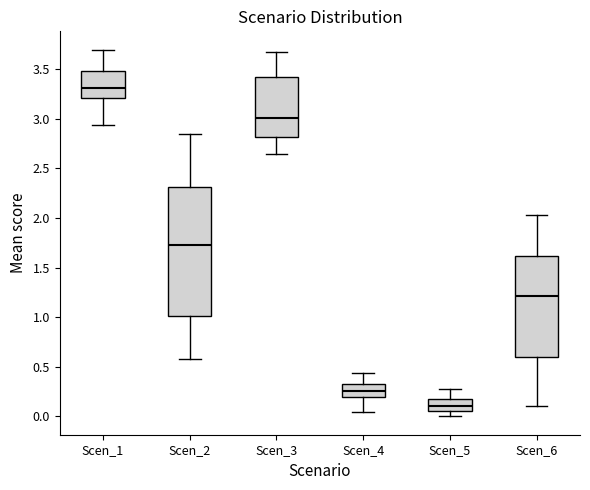

Reading left to right, transcribe this box plot: for each box, give where its median line is, the range the box spans, and where its two whiskers end, as read against the y-axis. The values are not printed on the chart, so give them approximately, as read against the axis.

Scen_1: median 3.30, box 3.20 to 3.50, whiskers 2.95 to 3.70
Scen_2: median 1.75, box 1.00 to 2.30, whiskers 0.55 to 2.85
Scen_3: median 3.00, box 2.80 to 3.40, whiskers 2.65 to 3.70
Scen_4: median 0.25, box 0.20 to 0.30, whiskers 0.05 to 0.45
Scen_5: median 0.10, box 0.05 to 0.15, whiskers 0.00 to 0.30
Scen_6: median 1.20, box 0.60 to 1.60, whiskers 0.10 to 2.05